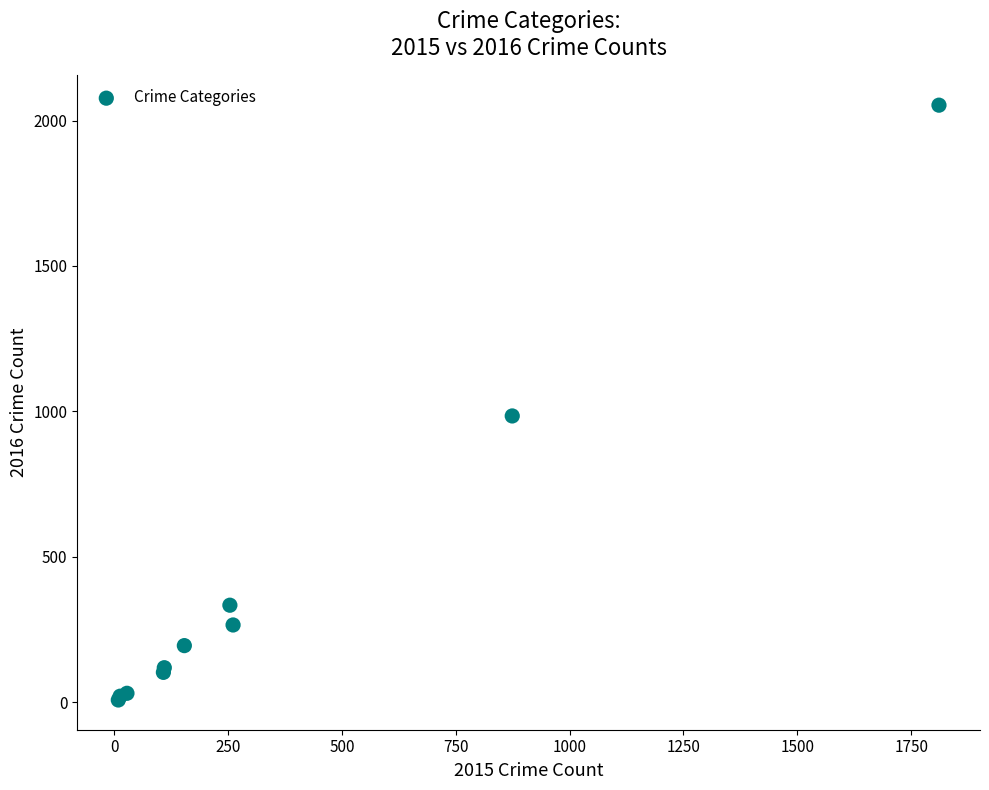

What Y value in the scatter plot is closest to 1030?

984